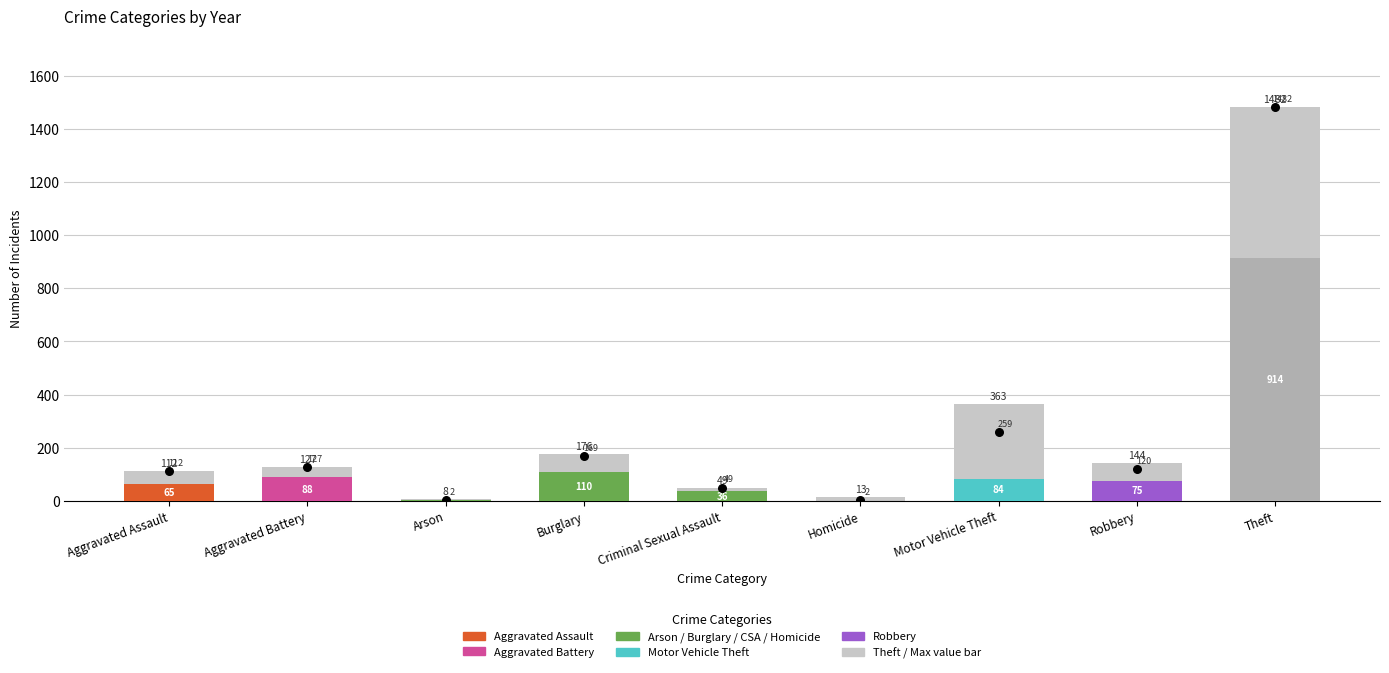

What is the ratio of the value at Theft to the value at Aggravated Assault?

13.2